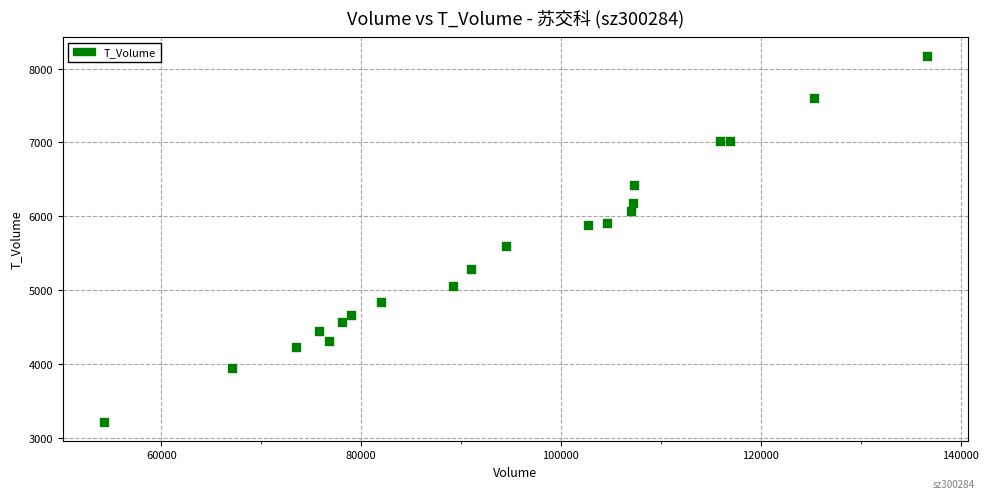

What is the range of Y values (max minus min)?

4969